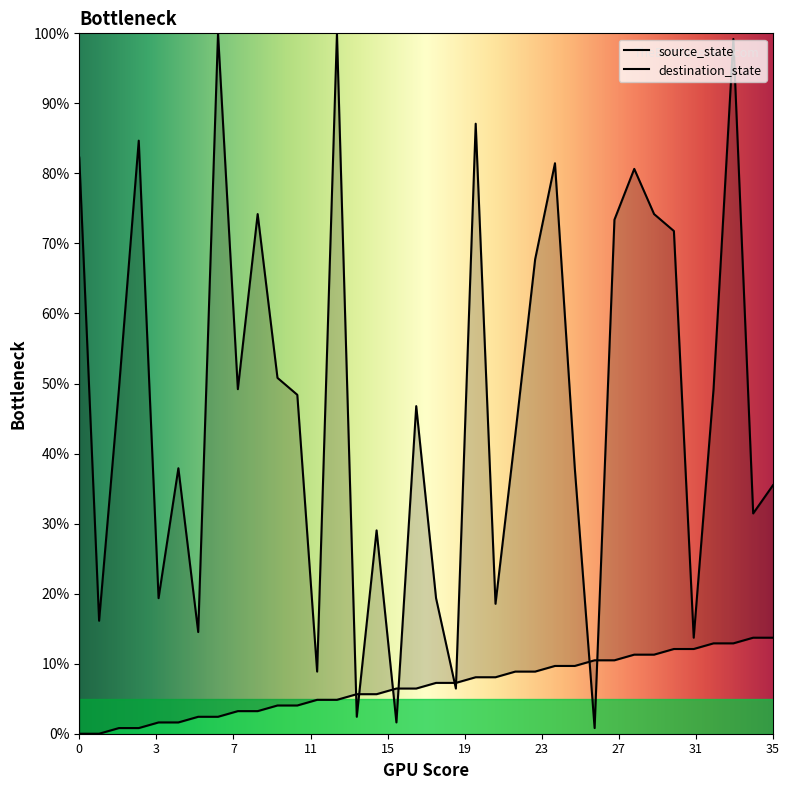

Between 27 and 24, which is larger?

27